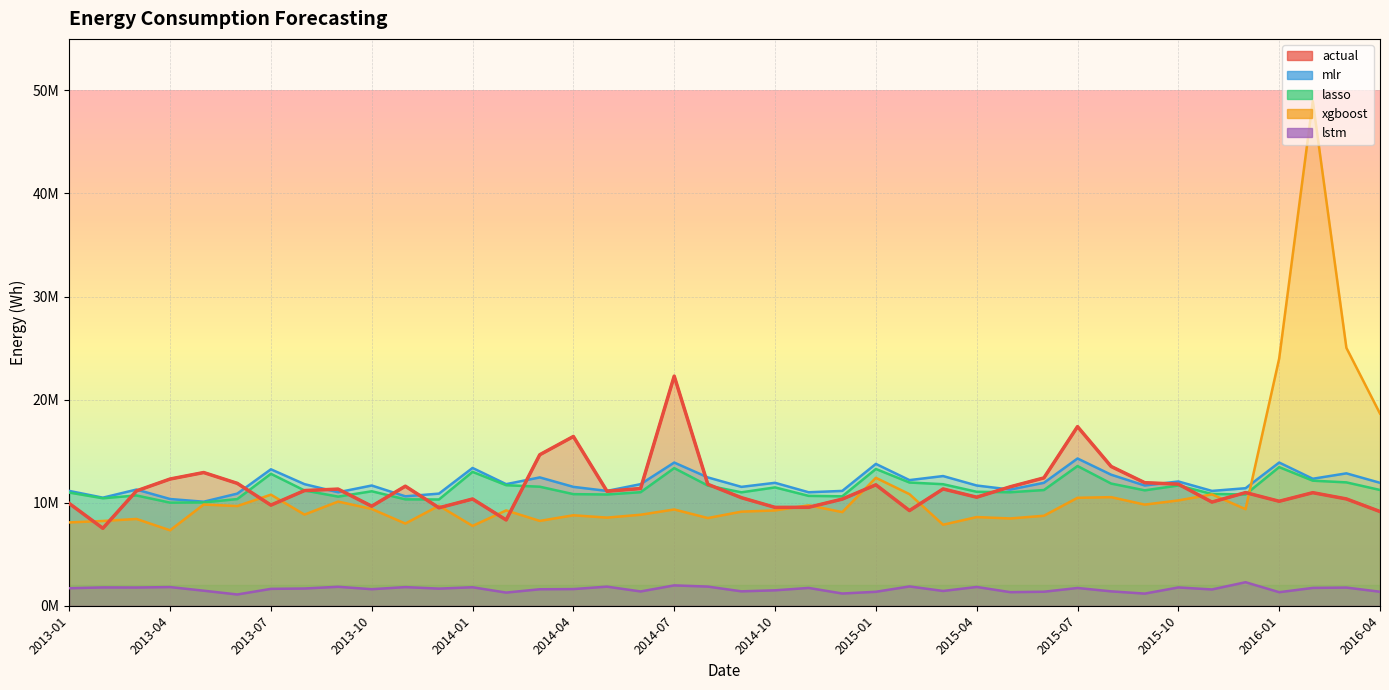

Where is the first local maximum for mlr?

2013-03